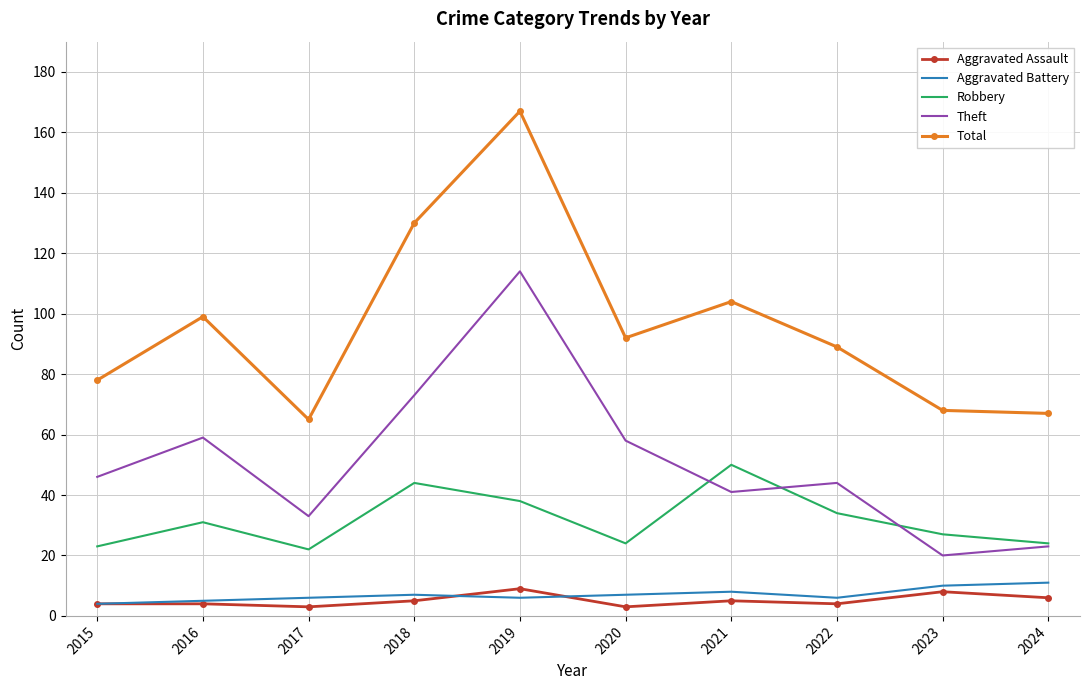

After their last crossing, which series has the higher values: Aggravated Assault or Aggravated Battery?

Aggravated Battery